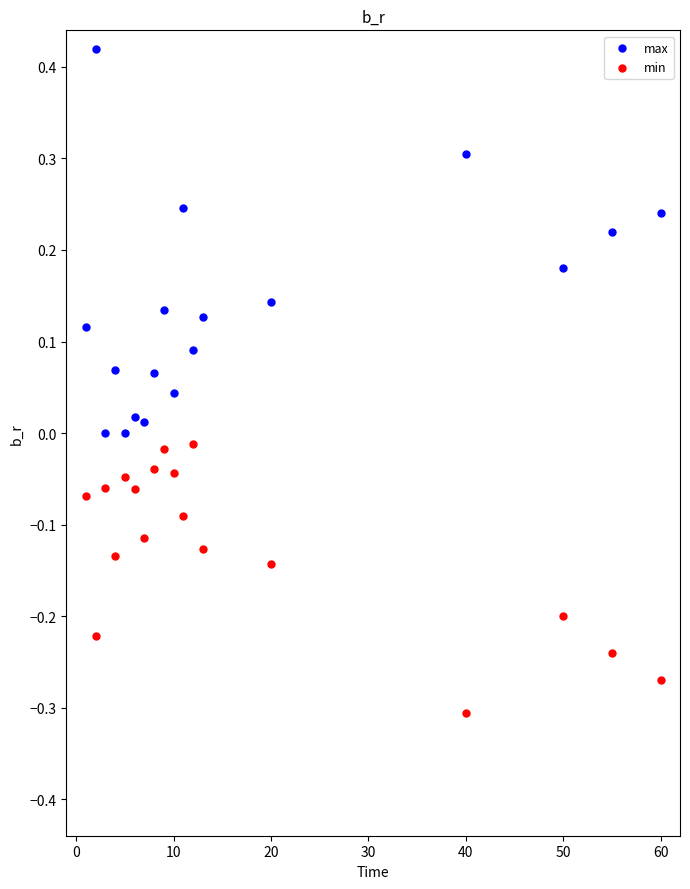

Across all data points, what is the range of Y values (max minus min)?

0.7